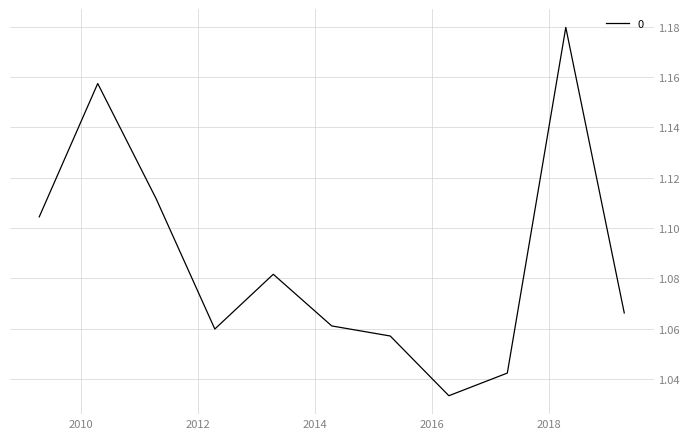

How many lines are shown in the chart?

1